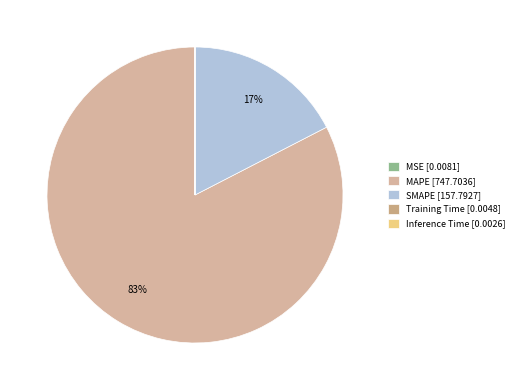

Which slice is the smallest?

Inference Time